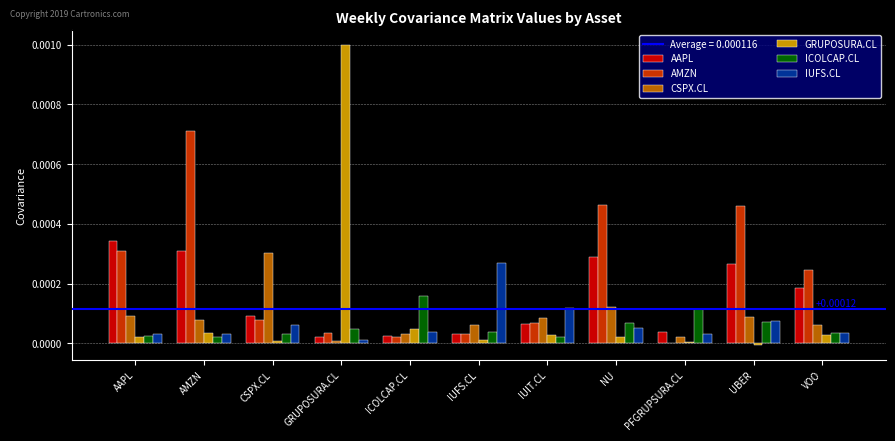

Does the chart contain stacked bars?

No